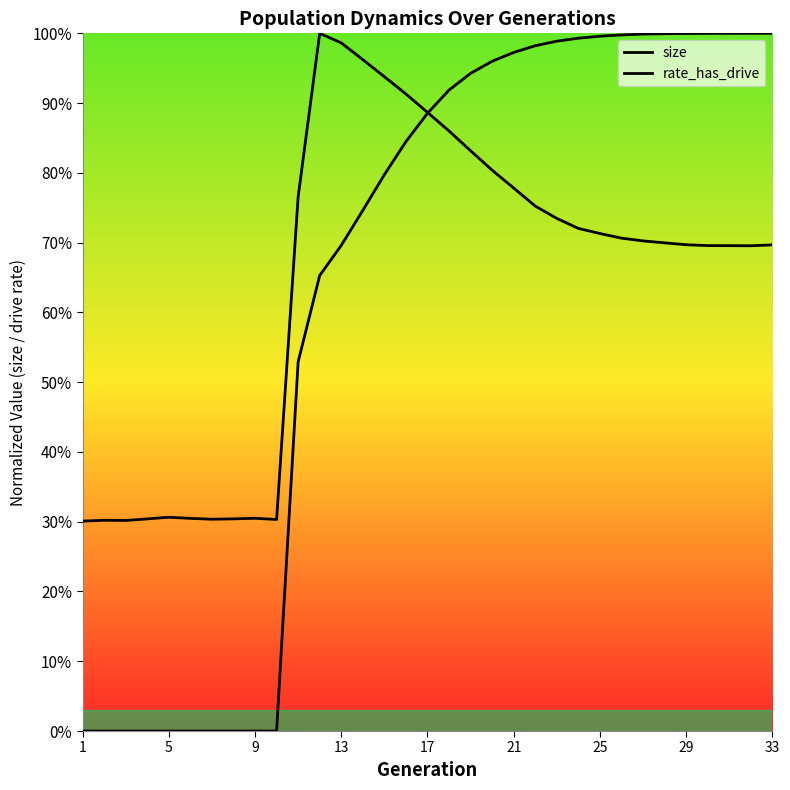

In size, how many points are higher than both neighbors (excluding endpoints)?

4